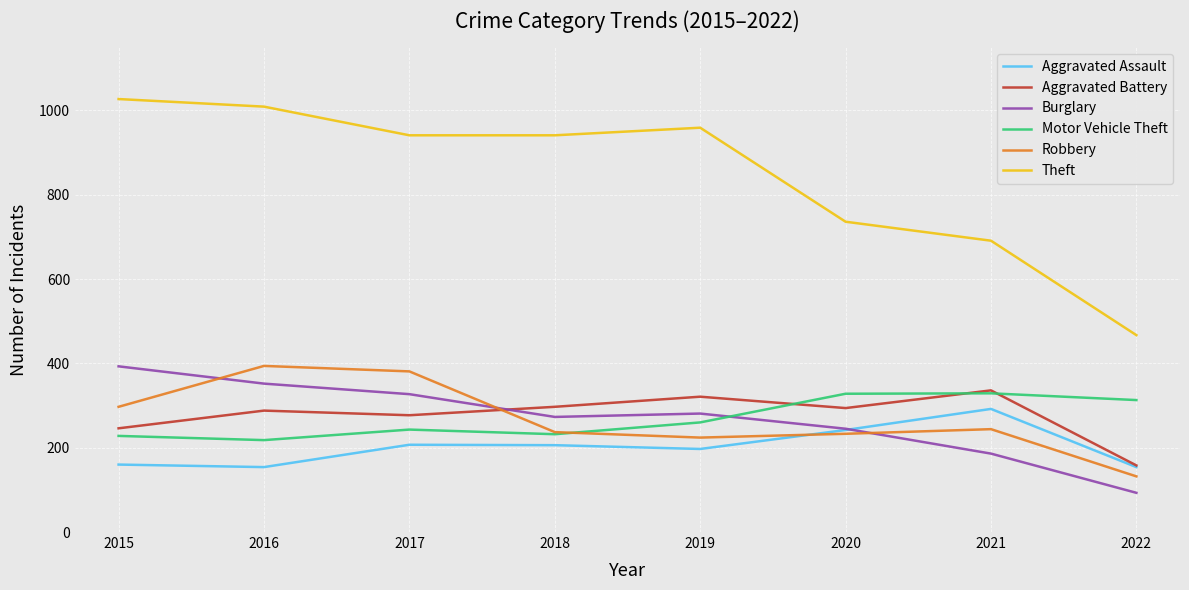

How many times do Motor Vehicle Theft and Robbery cross each other?

1